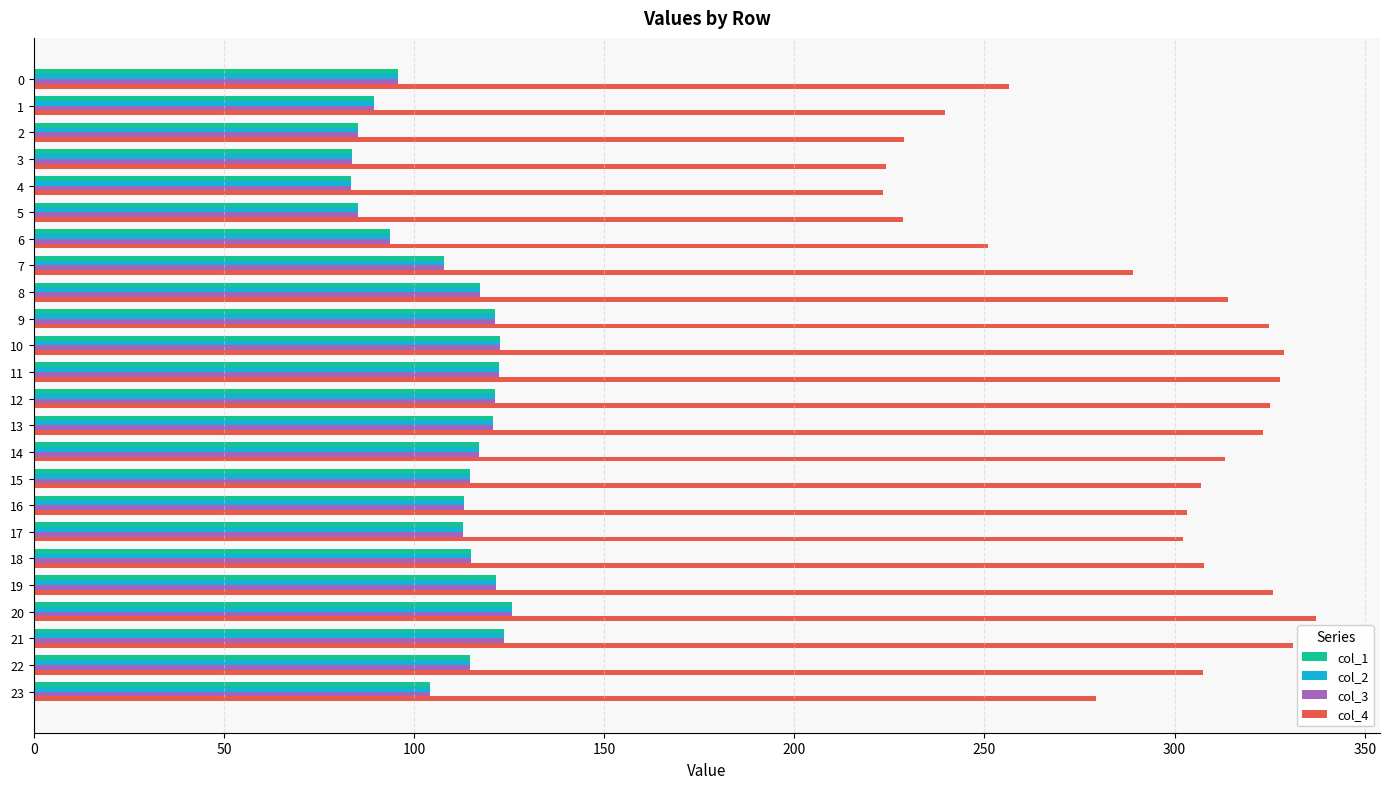

What is the difference between the maximum and minimum values in the col_2 series?

42.5